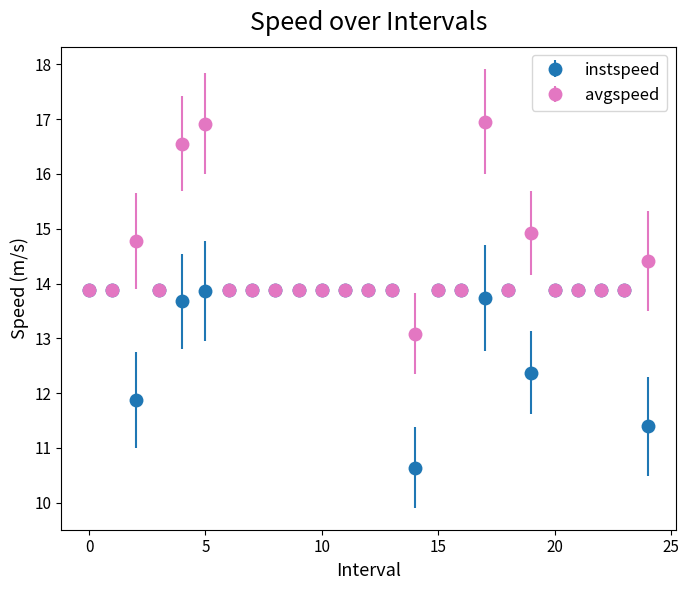

Which series has the largest total across all categories?

avgspeed